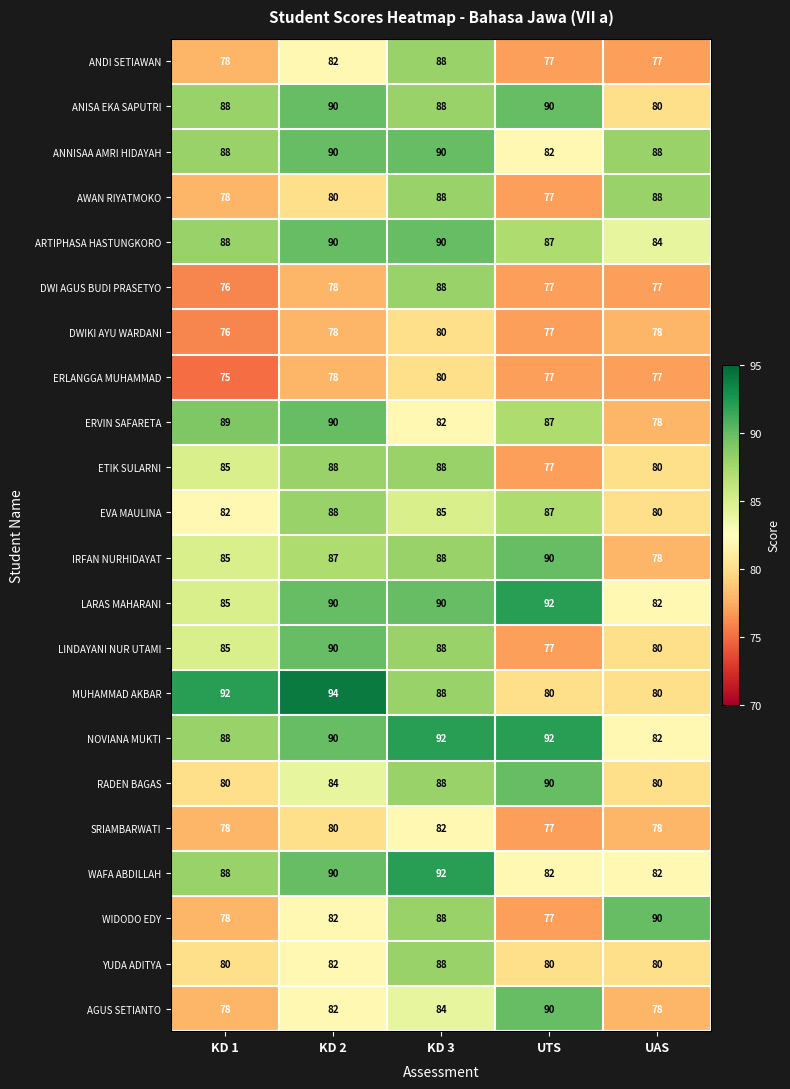

What is the difference between the maximum and second lowest values in the ARTIPHASA HASTUNGKORO series?

3